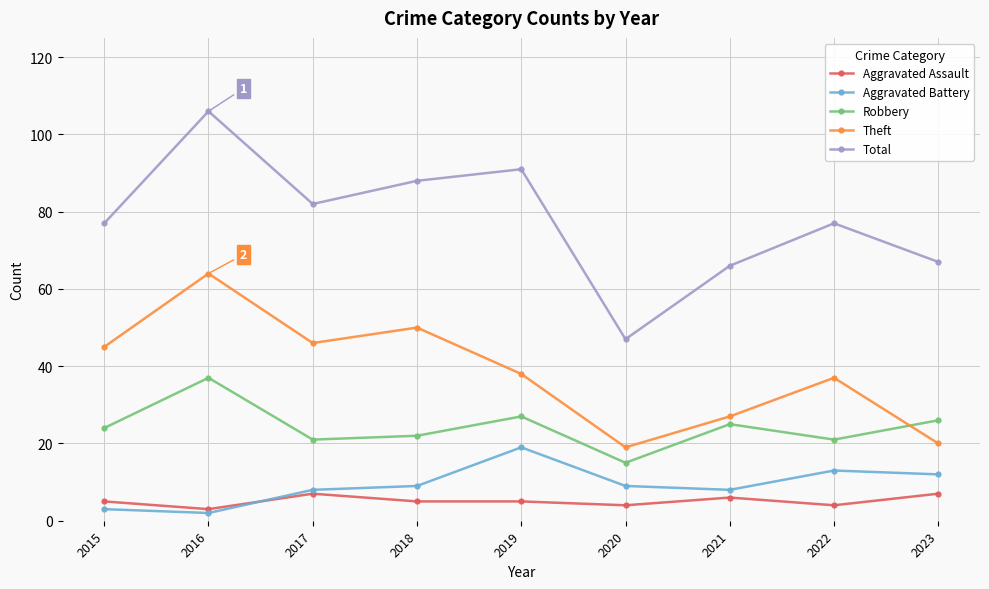

Count the number of data series in this chart.

5